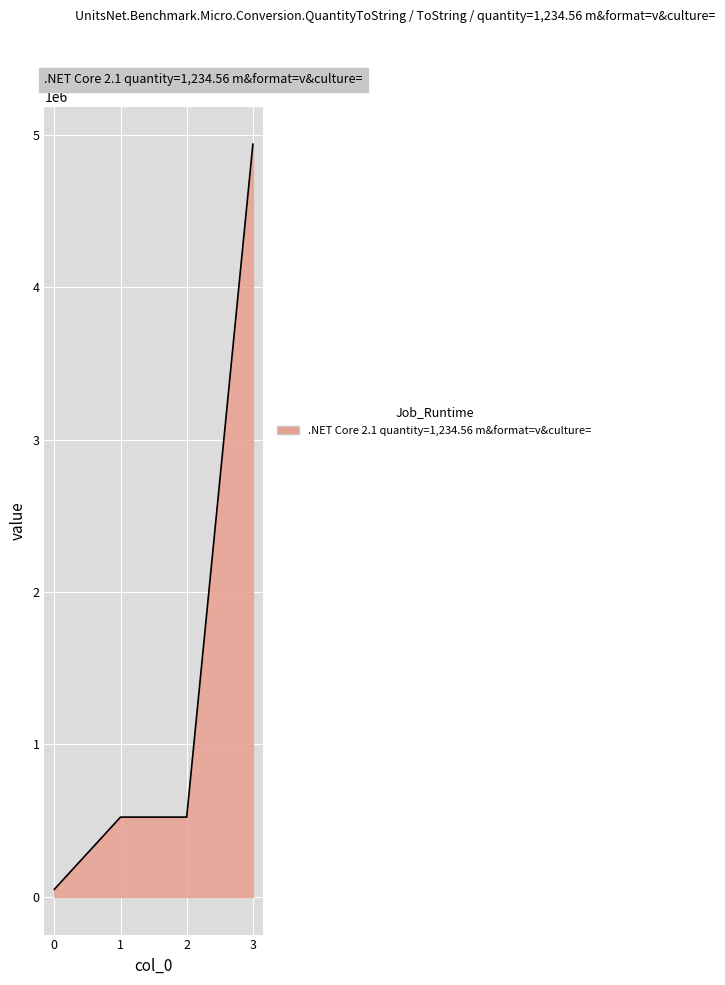

True or false: there are more than 2 points higher than both neighbors.

False